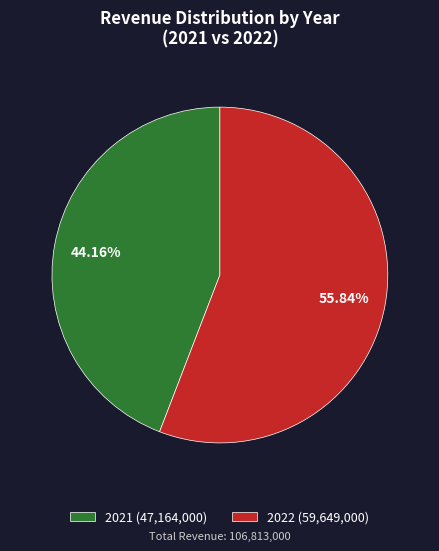

What percentage is NOT represented by 2022?

44.2%